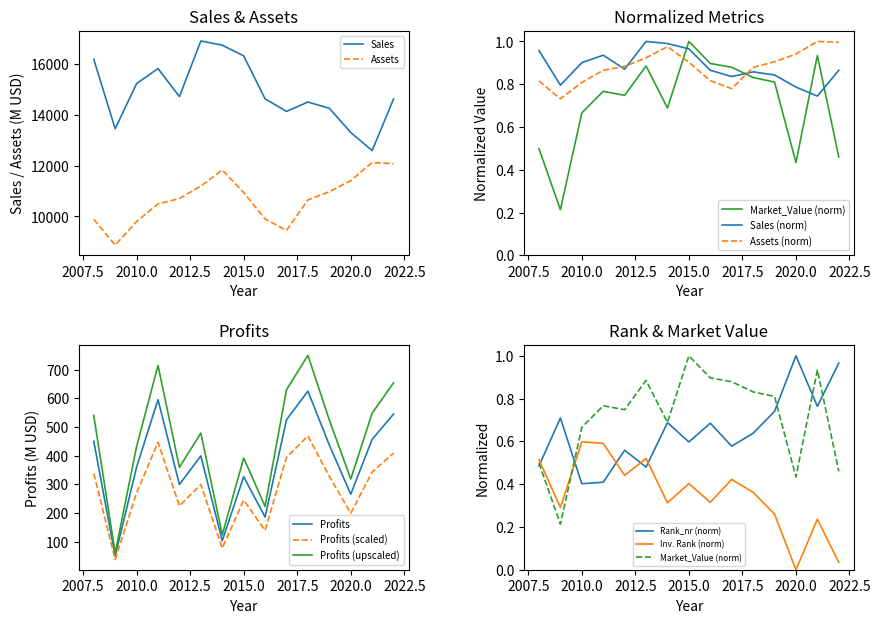

What is the approximate value of Market_Value at 2013?

0.9